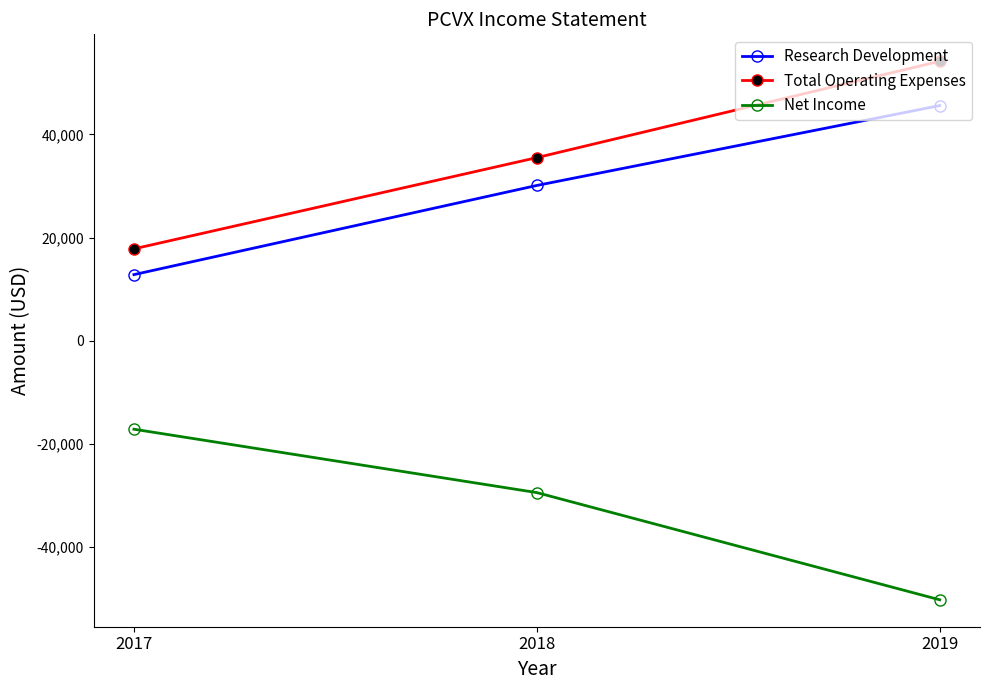

Reading left to right, list all the values displayed in this chart.

Research Development: 12800	30100	45600
Total Operating Expenses: 17800	35500	54200
Net Income: -17200	-29500	-50300